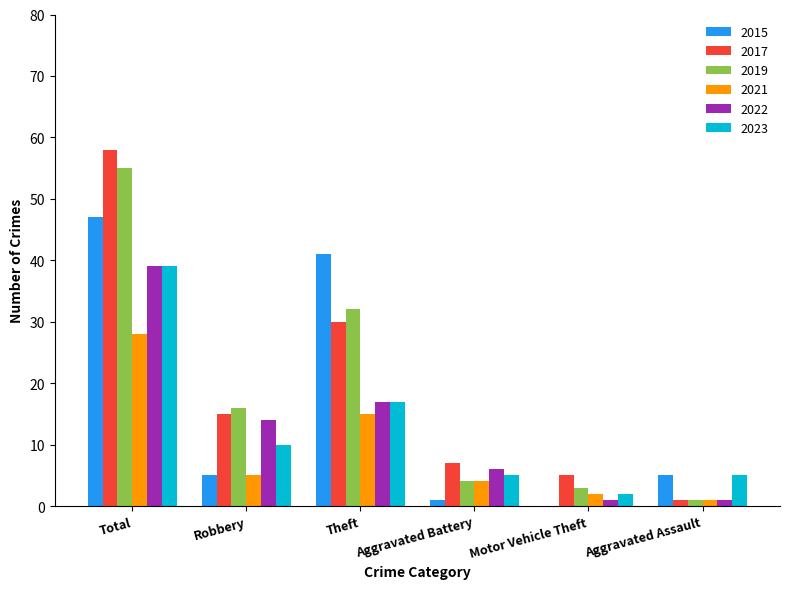

Which series has the widest spread of values?

2017